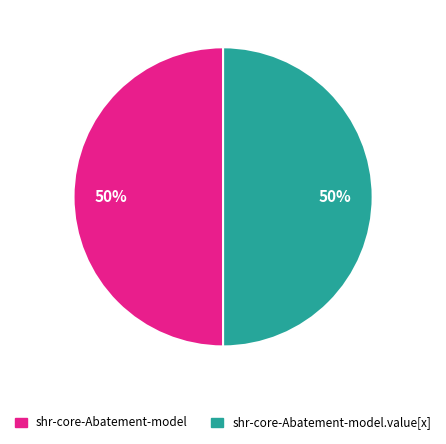

To the nearest percent, what is the difference between the shr-core-Abatement-model.value[x] and shr-core-Abatement-model slice percentages?

0%